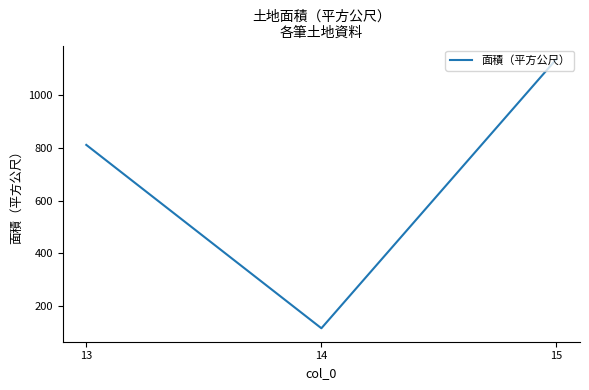

The value at 13 is 1169. True or false?

False